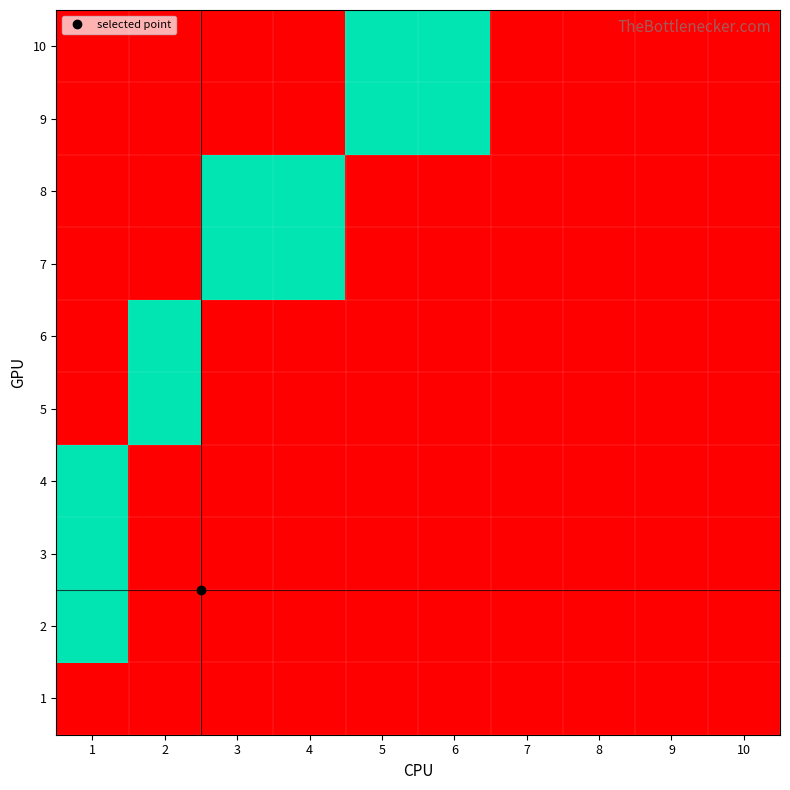

At which category does the chart reach its minimum across all series?

1